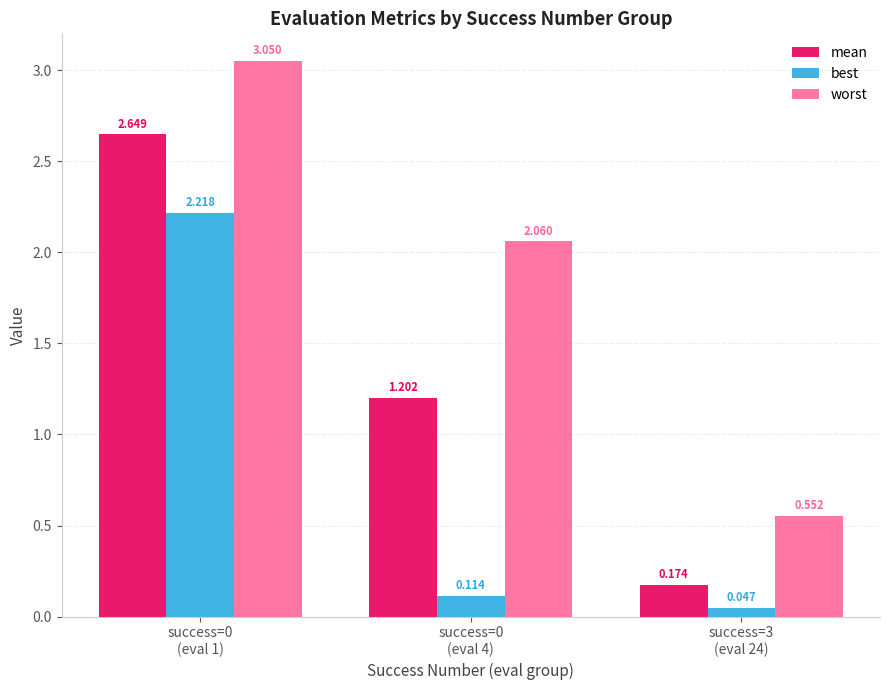

At which category does the chart reach its minimum across all series?

success=3
(eval 24)